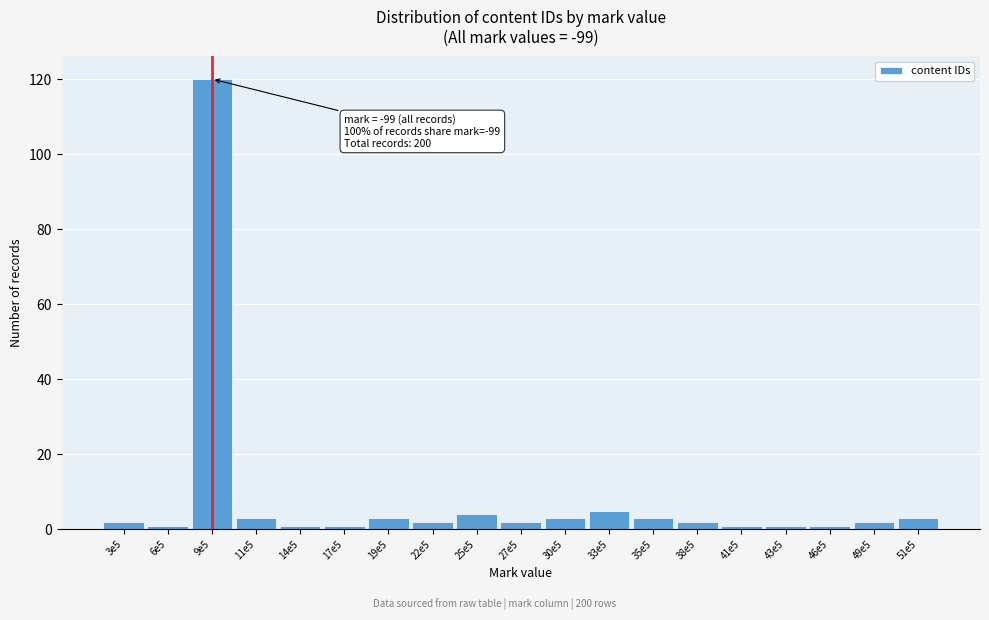

Reading right to left, list all the values displayed in this chart.

51e5=3	49e5=2	46e5=1	43e5=1	41e5=1	38e5=2	35e5=3	33e5=5	30e5=3	27e5=2	25e5=4	22e5=2	19e5=3	17e5=1	14e5=1	11e5=3	9e5=120	6e5=1	3e5=2